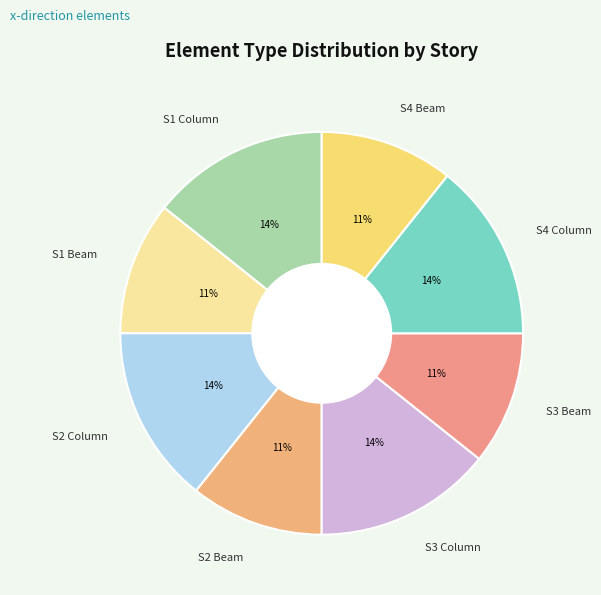

What percentage is the S3 Beam slice, to the nearest percent?

11%